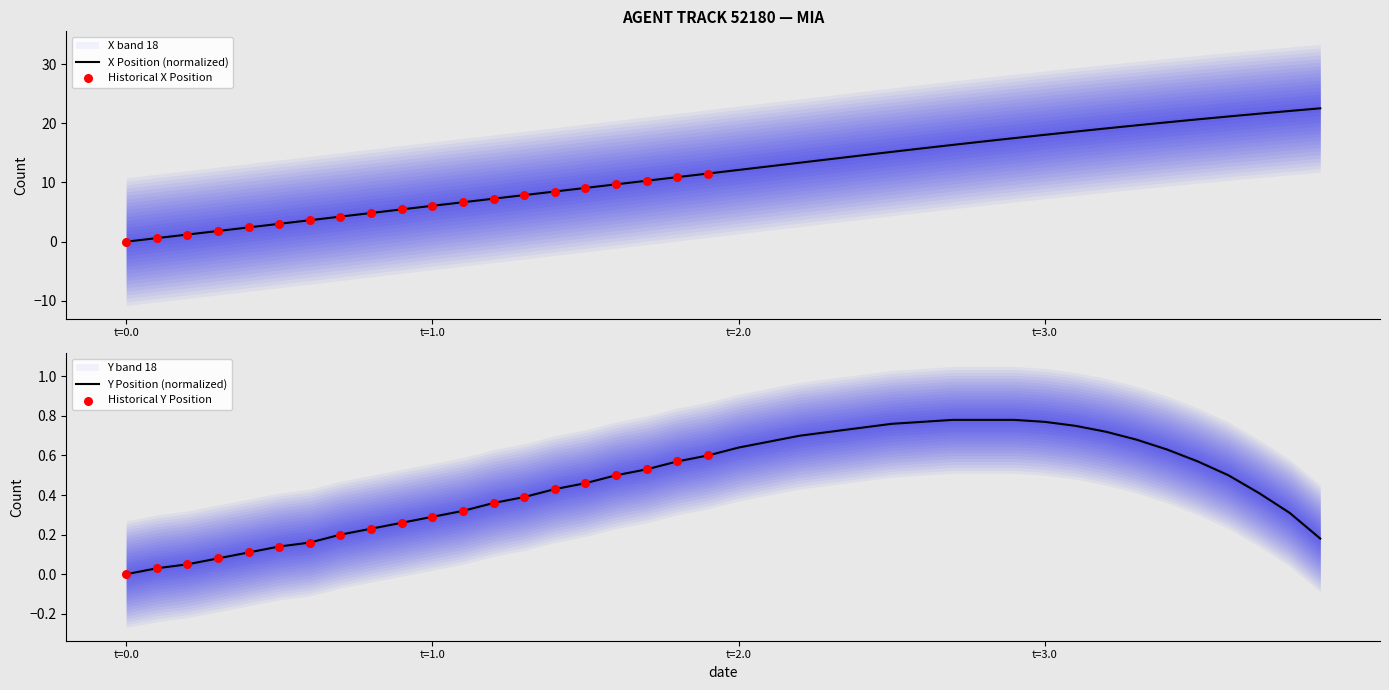

What is the total value across all series at t=1.0?

6.4